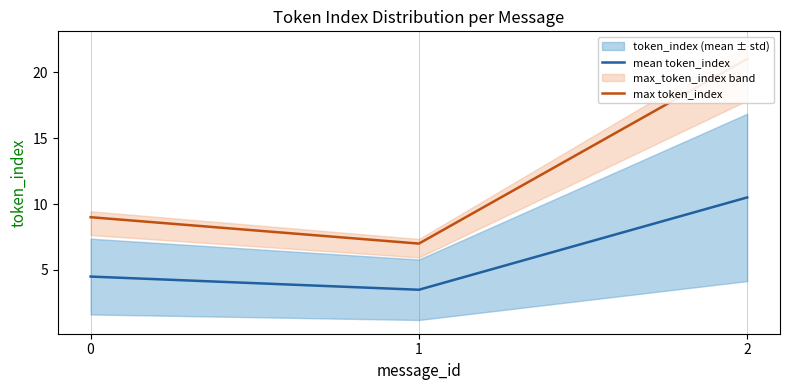

What is the minimum value for max token_index?

7.0